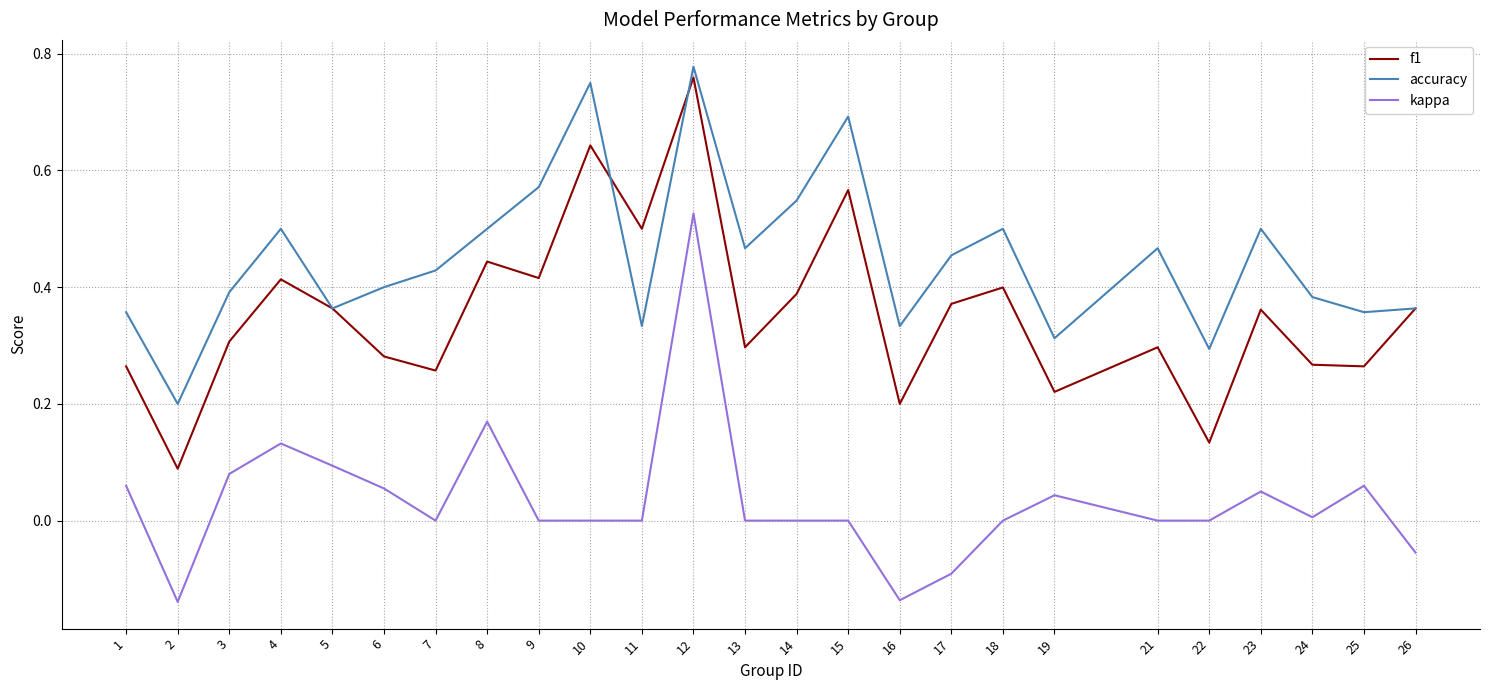

True or false: kappa and f1 cross at least once.

False